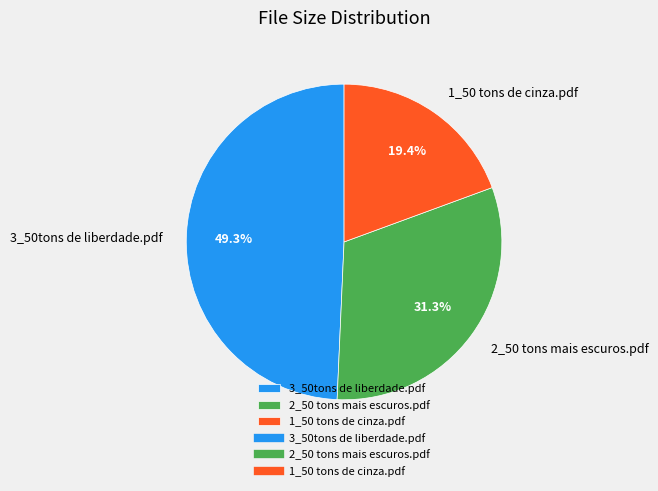

To the nearest percent, what percentage of the pie is 3_50tons de liberdade.pdf?

49%